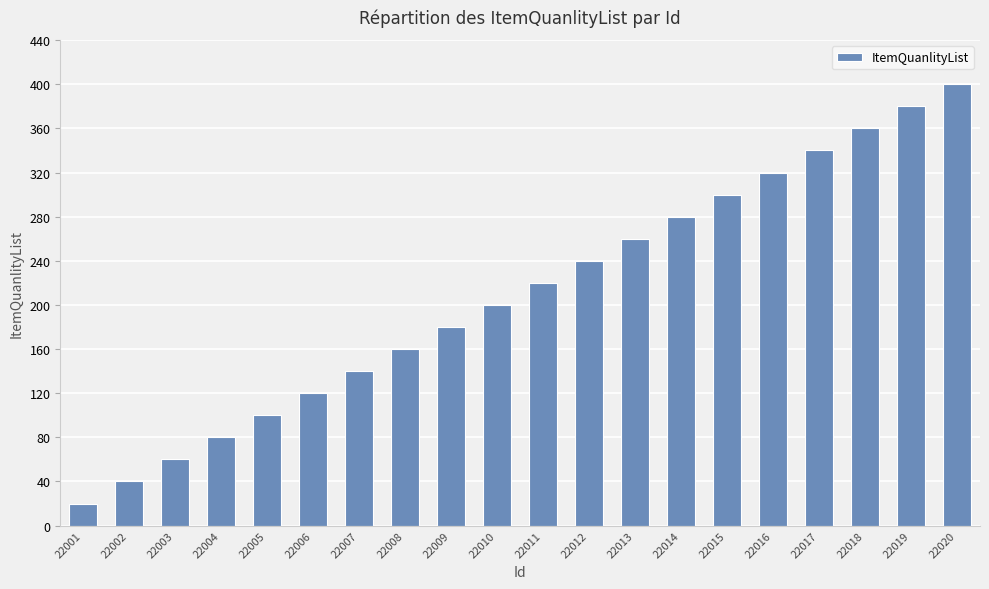

What is the difference between the maximum and minimum values?

380